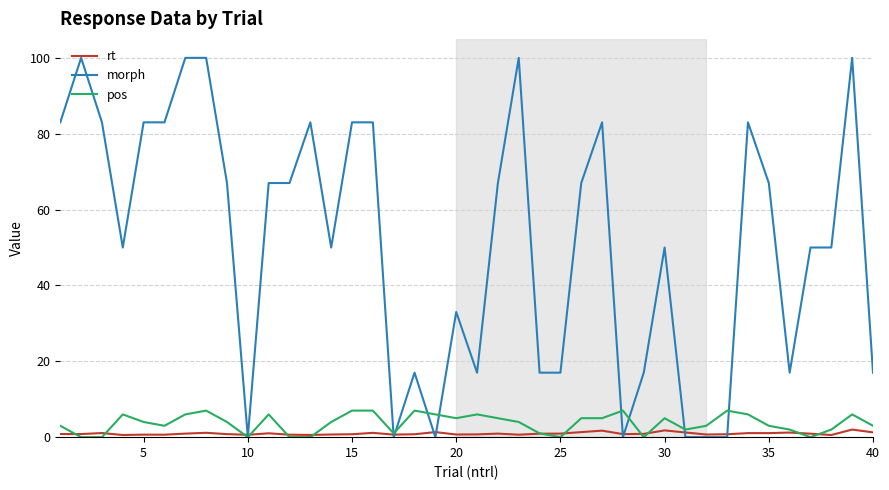

Which series has the largest total across all categories?

morph